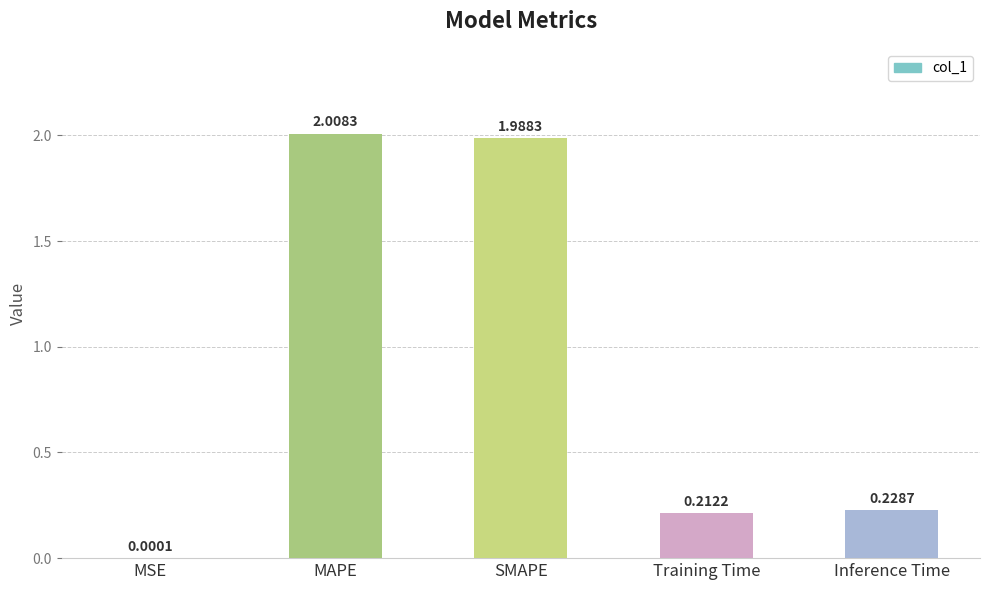

The value at SMAPE is 2.7. True or false?

False